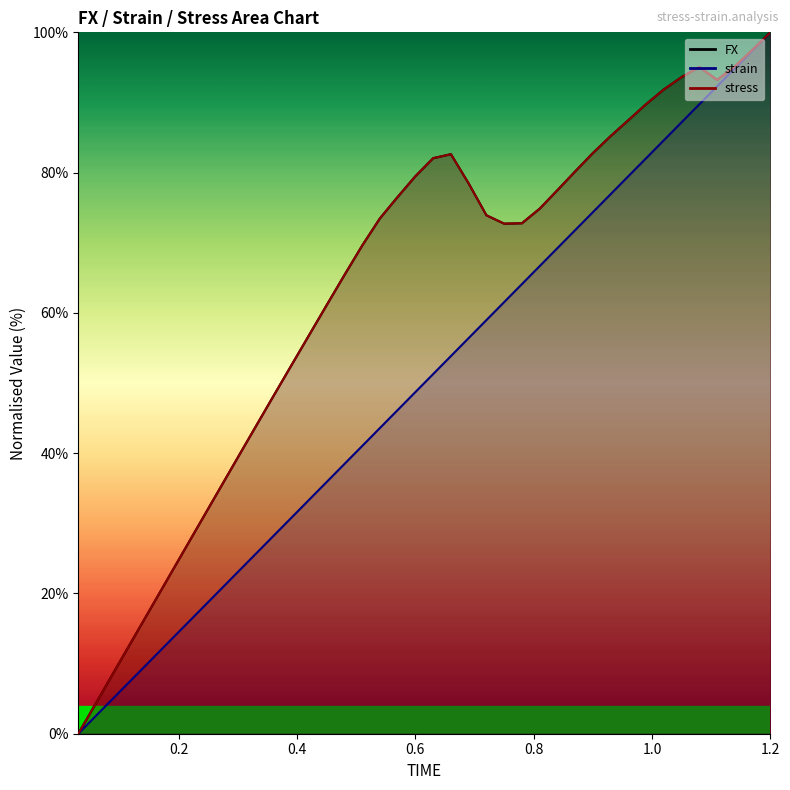

What is the sum of all strain values?

2000.0